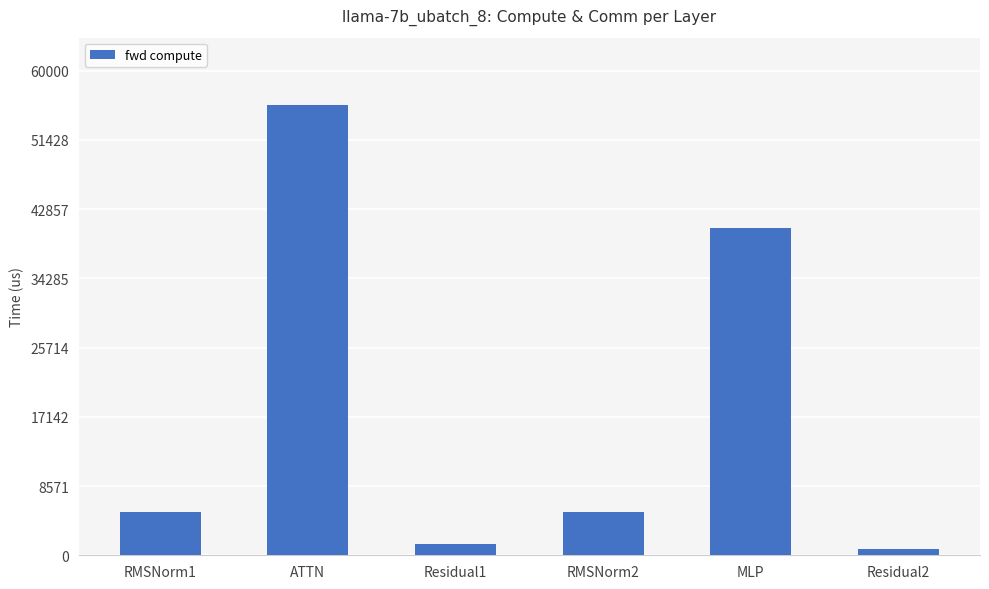

Reading left to right, list all the values displayed in this chart.

RMSNorm1=5401.2	ATTN=55723.4	Residual1=1442.0	RMSNorm2=5401.2	MLP=40562.5	Residual2=721.0